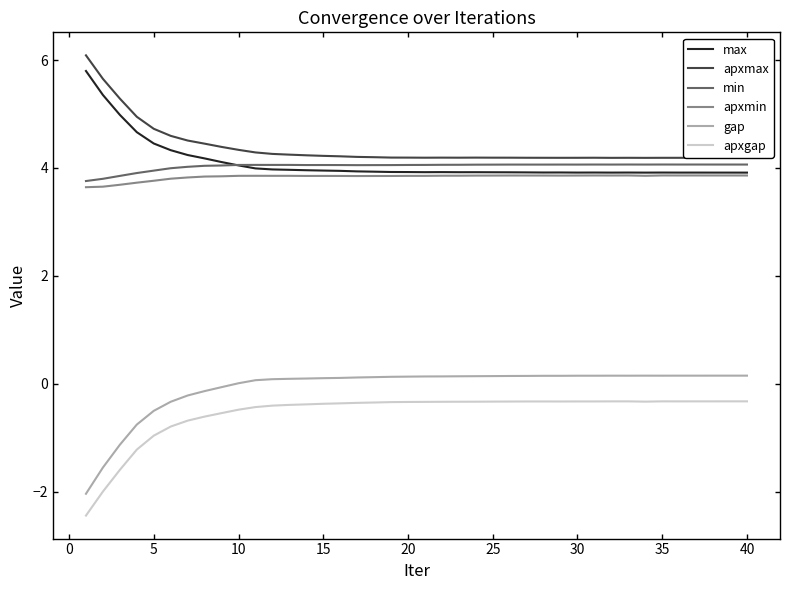

In max, how many points are lower than both neighbors (excluding endpoints)?

7